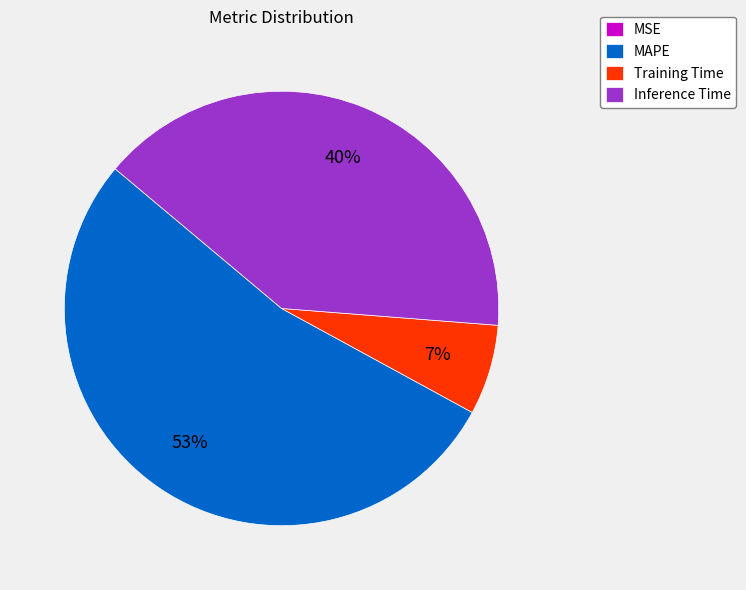

Do Training Time and Inference Time together represent more than half of the pie?

No